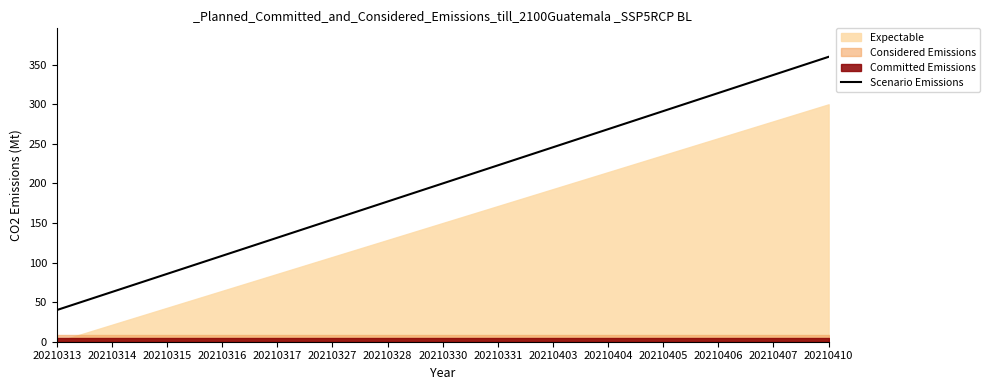

Which has a higher value, 20210315 or 20210406?

20210406